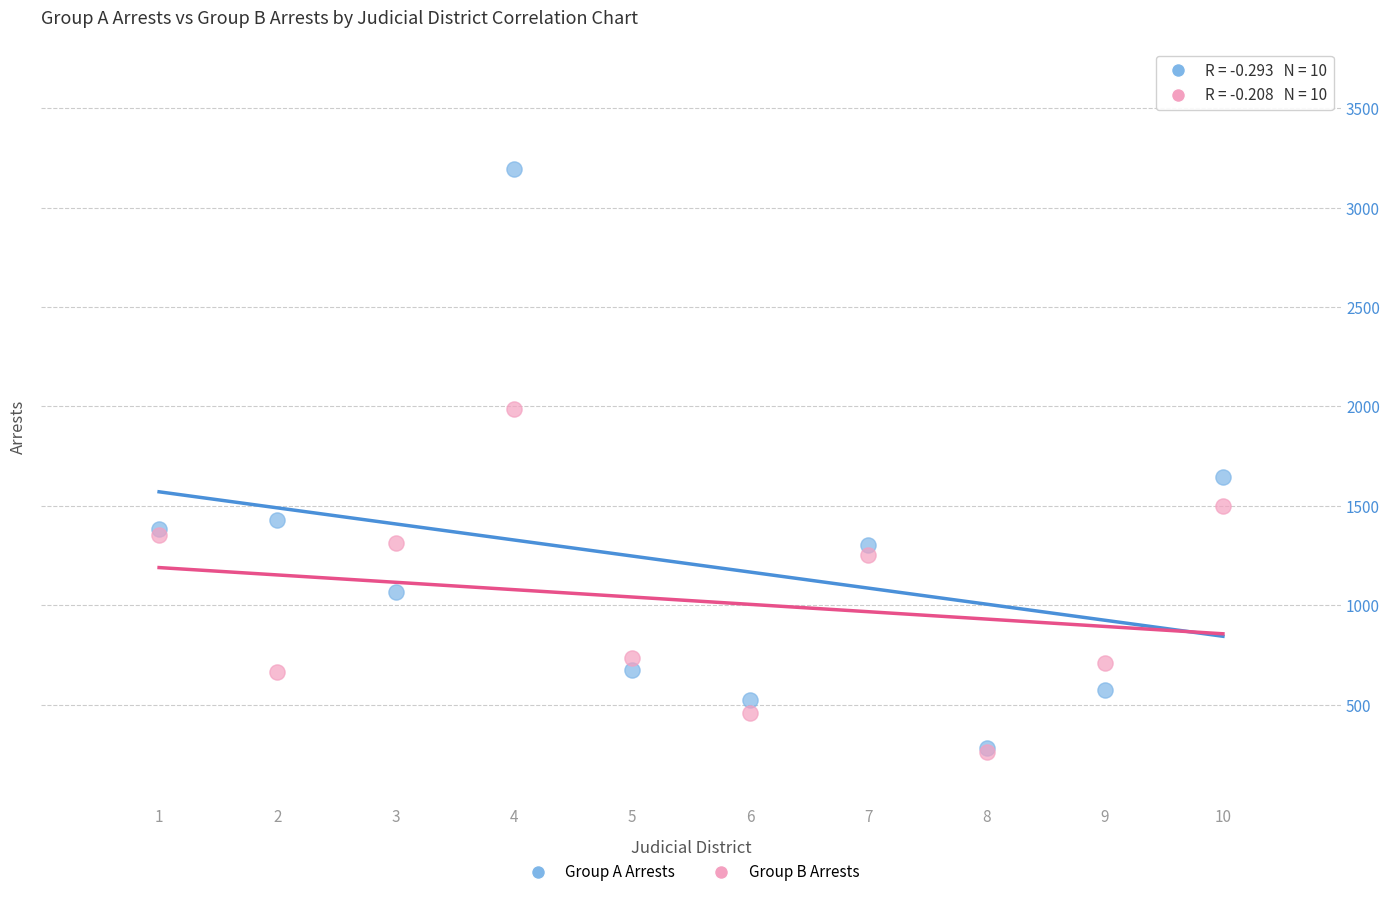

Across all series, what Y value is closest to 1728?

1647